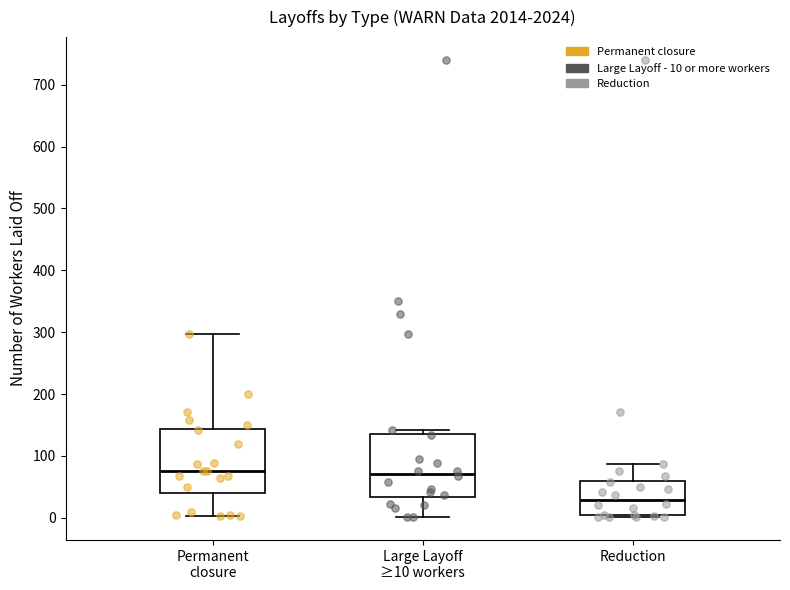

Reading left to right, transcribe this box plot: for each box, give where its median line is, the range the box spans, and where its two whiskers end, as read against the y-axis. The values are not printed on the chart, so give them approximately, as read against the axis.

Permanent closure: median 80, box 40 to 140, whiskers 0 to 300
Large Layoff ≥10 workers: median 70, box 30 to 140, whiskers 0 to 140 (just above the box's upper edge)
Reduction: median 30, box 0 to 60, whiskers 0 (just below the box's lower edge) to 90